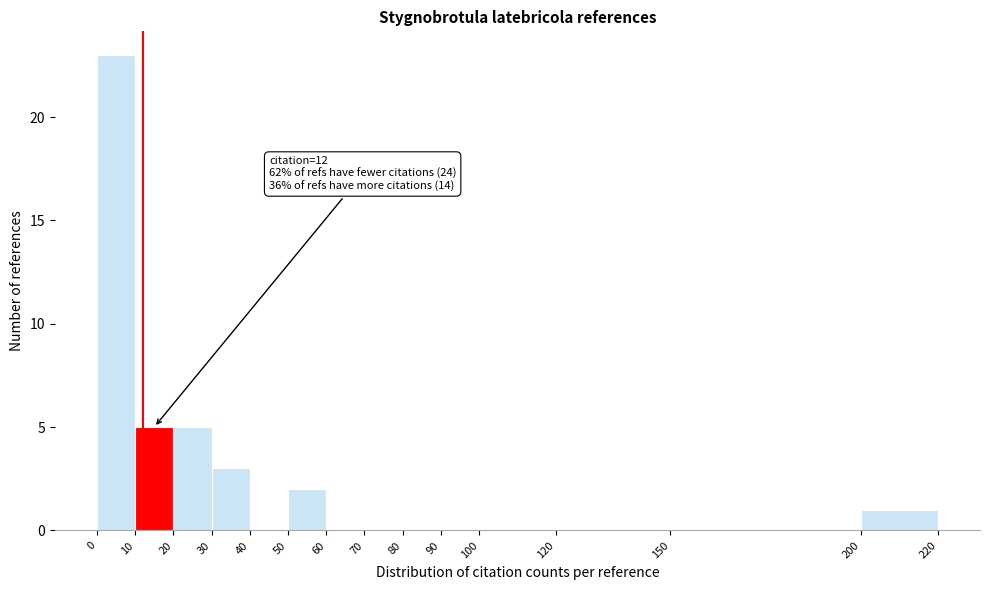

Which range on the x-axis has the tallest bar?

0 to 10